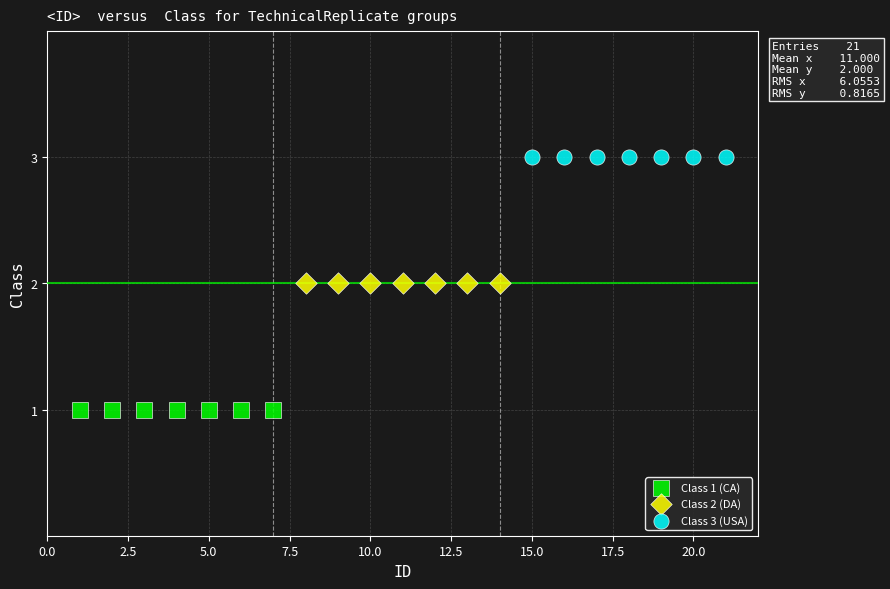

Which series reaches the maximum Y coordinate?

Class 3 (USA)